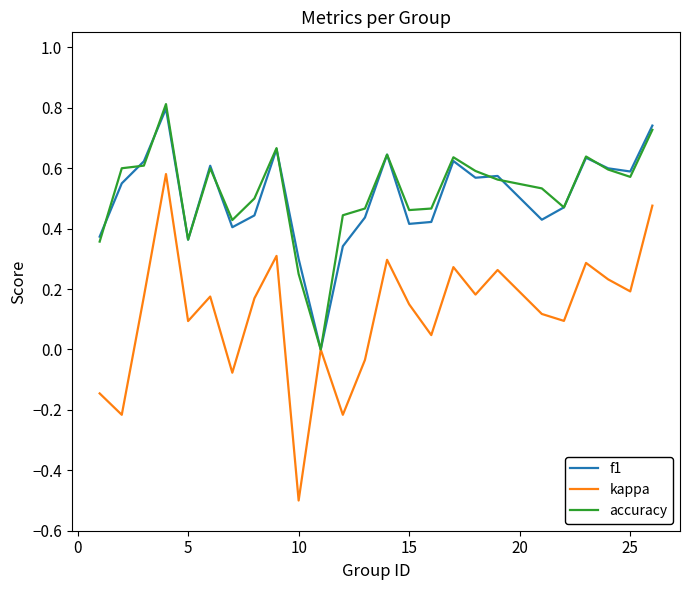

What is the lowest value of the kappa series?

-0.5